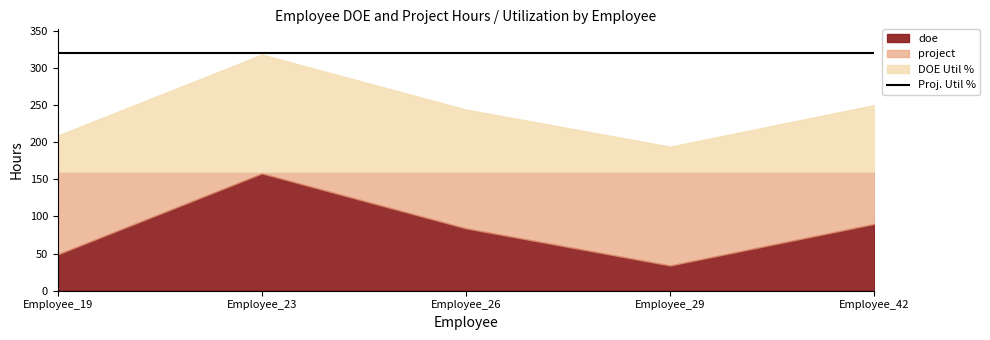

What is the value of the doe point at the 1st from the left?

49.0